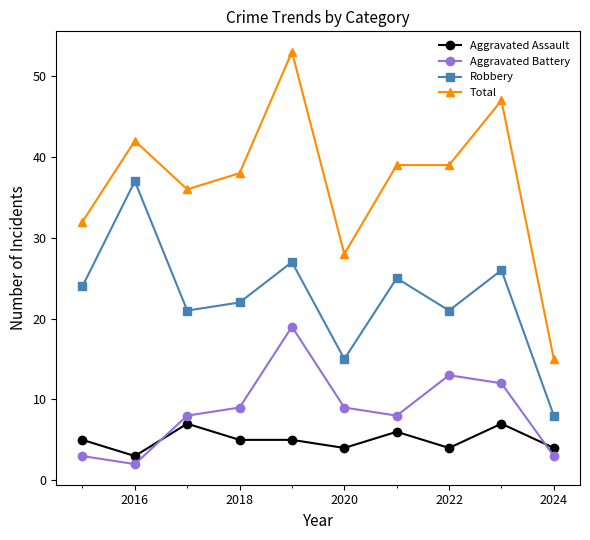

True or false: Aggravated Battery has more than 1 interior local peaks.

True